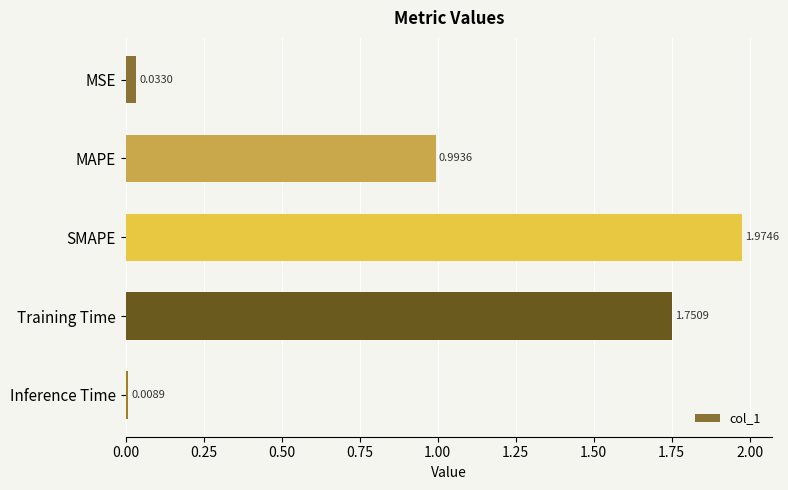

What is the difference between the maximum and second lowest values?

1.9